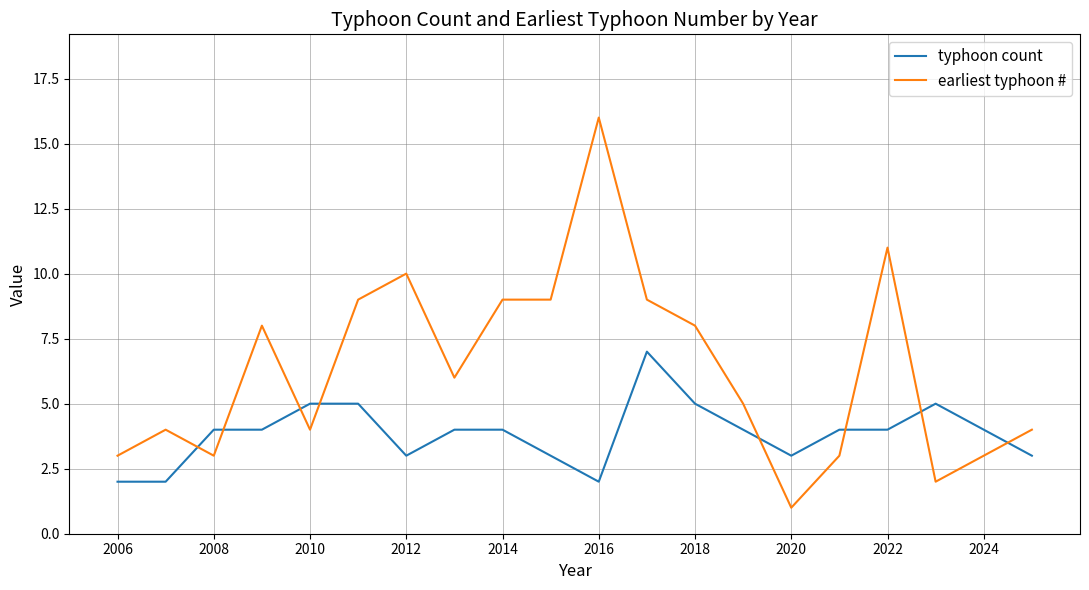

List the series in order of their overall mean, lowest first.

typhoon count, earliest typhoon #